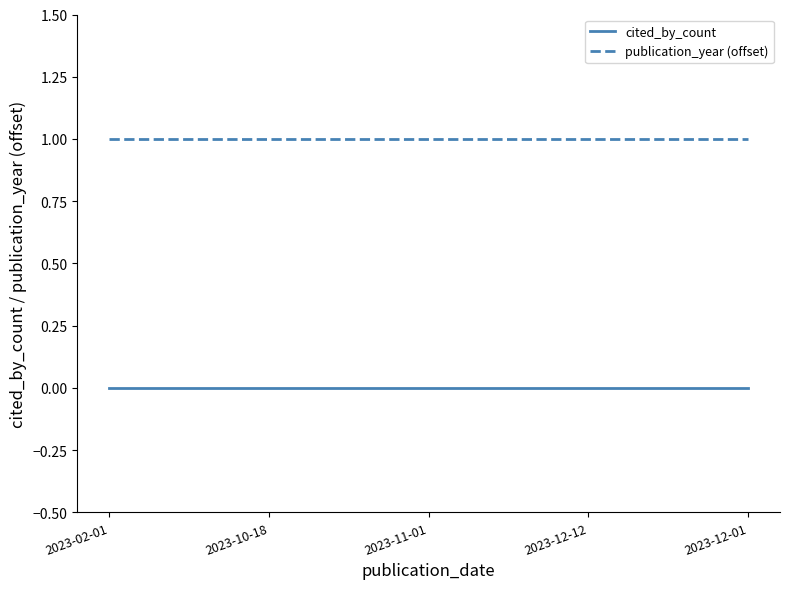

True or false: cited_by_count and publication_year (offset) cross at least once.

False